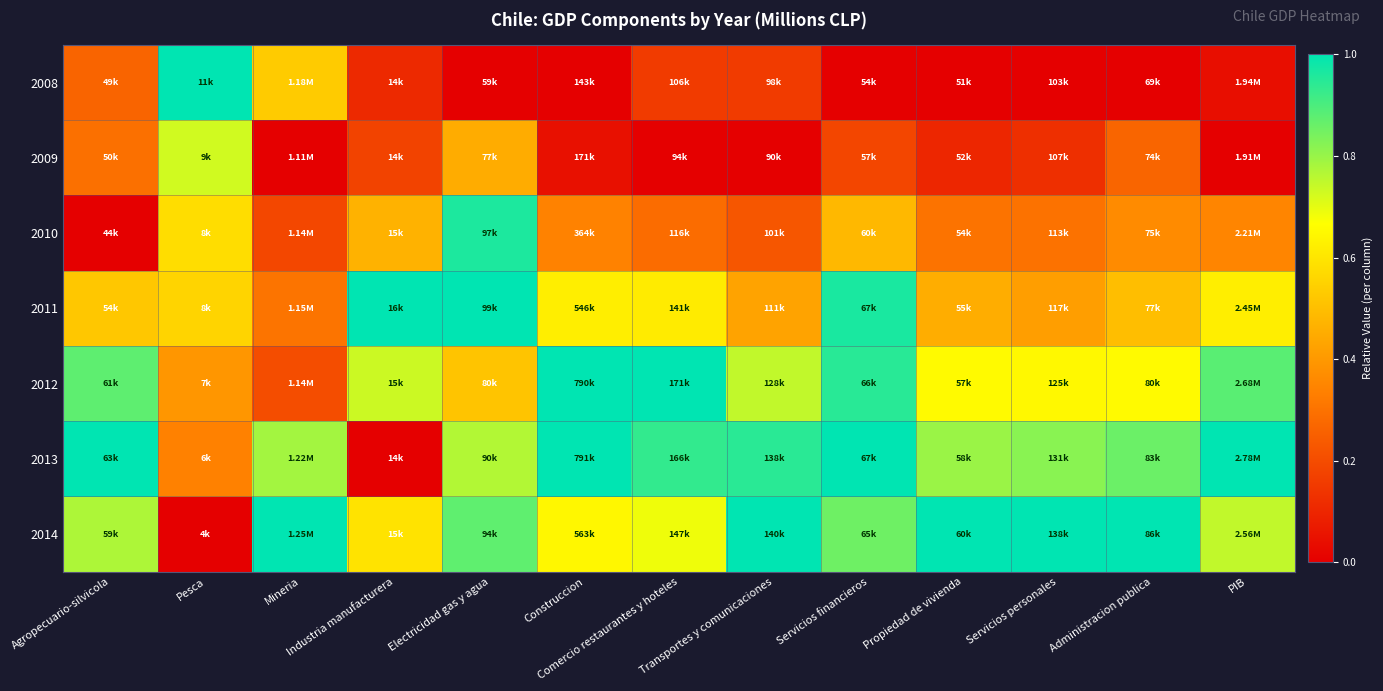

Reading left to right, what are all the values shown in this chart?

2008: Agropecuario-silvicola=0.3	Pesca=1.0	Mineria=0.5	Industria manufacturera=0.1	Electricidad gas y agua=0.0	Construccion=0.0	Comercio restaurantes y hoteles=0.2	Transportes y comunicaciones=0.2	Servicios financieros=0.0	Propiedad de vivienda=0.0	Servicios personales=0.0	Administracion publica=0.0	PIB=0.0
2009: Agropecuario-silvicola=0.3	Pesca=0.7	Mineria=0.0	Industria manufacturera=0.2	Electricidad gas y agua=0.5	Construccion=0.0	Comercio restaurantes y hoteles=0.0	Transportes y comunicaciones=0.0	Servicios financieros=0.2	Propiedad de vivienda=0.1	Servicios personales=0.1	Administracion publica=0.3	PIB=0.0
2010: Agropecuario-silvicola=0.0	Pesca=0.6	Mineria=0.2	Industria manufacturera=0.5	Electricidad gas y agua=1.0	Construccion=0.3	Comercio restaurantes y hoteles=0.3	Transportes y comunicaciones=0.2	Servicios financieros=0.5	Propiedad de vivienda=0.3	Servicios personales=0.3	Administracion publica=0.4	PIB=0.3
2011: Agropecuario-silvicola=0.5	Pesca=0.6	Mineria=0.3	Industria manufacturera=1.0	Electricidad gas y agua=1.0	Construccion=0.6	Comercio restaurantes y hoteles=0.6	Transportes y comunicaciones=0.4	Servicios financieros=1.0	Propiedad de vivienda=0.5	Servicios personales=0.4	Administracion publica=0.5	PIB=0.6
2012: Agropecuario-silvicola=0.9	Pesca=0.4	Mineria=0.2	Industria manufacturera=0.7	Electricidad gas y agua=0.5	Construccion=1.0	Comercio restaurantes y hoteles=1.0	Transportes y comunicaciones=0.7	Servicios financieros=0.9	Propiedad de vivienda=0.7	Servicios personales=0.6	Administracion publica=0.7	PIB=0.9
2013: Agropecuario-silvicola=1.0	Pesca=0.3	Mineria=0.8	Industria manufacturera=0.0	Electricidad gas y agua=0.8	Construccion=1.0	Comercio restaurantes y hoteles=0.9	Transportes y comunicaciones=0.9	Servicios financieros=1.0	Propiedad de vivienda=0.8	Servicios personales=0.8	Administracion publica=0.9	PIB=1.0
2014: Agropecuario-silvicola=0.8	Pesca=0.0	Mineria=1.0	Industria manufacturera=0.6	Electricidad gas y agua=0.9	Construccion=0.6	Comercio restaurantes y hoteles=0.7	Transportes y comunicaciones=1.0	Servicios financieros=0.9	Propiedad de vivienda=1.0	Servicios personales=1.0	Administracion publica=1.0	PIB=0.7